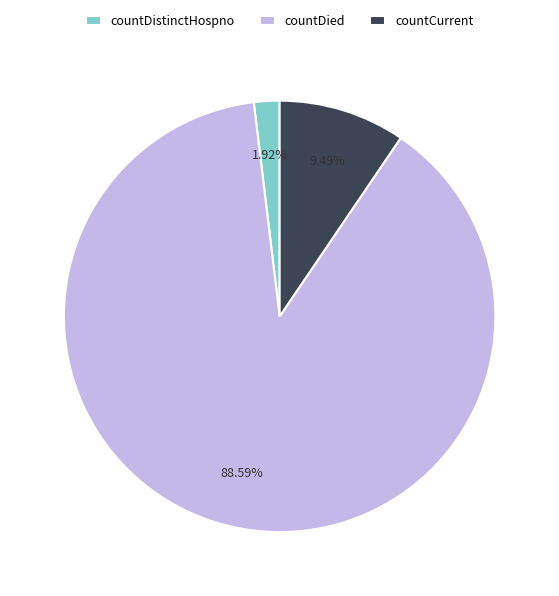

Between countDistinctHospno and countDied, which is larger?

countDied